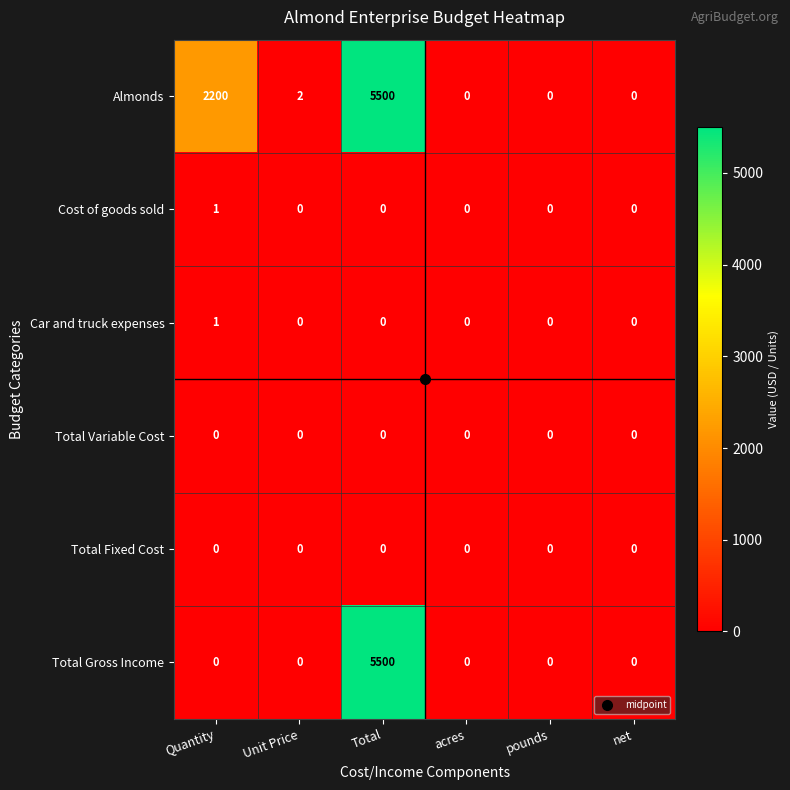

How many values in the Cost of goods sold series exceed 0?

1